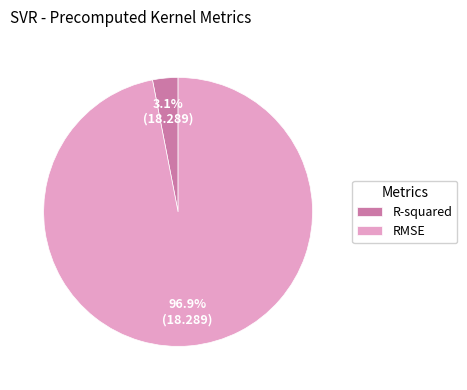

How many slices are in this pie chart?

2